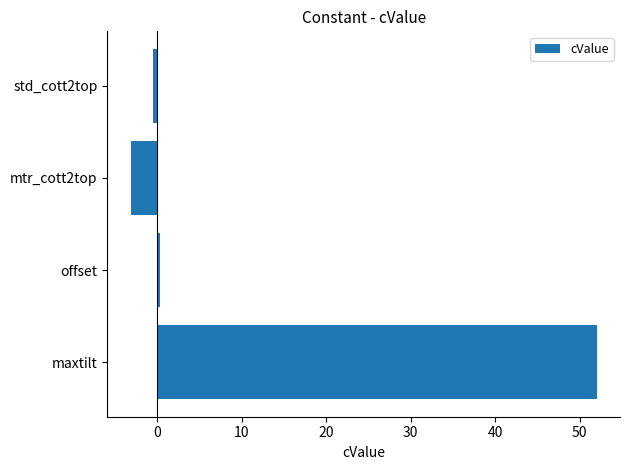

Which label corresponds to the largest value in the chart?

maxtilt